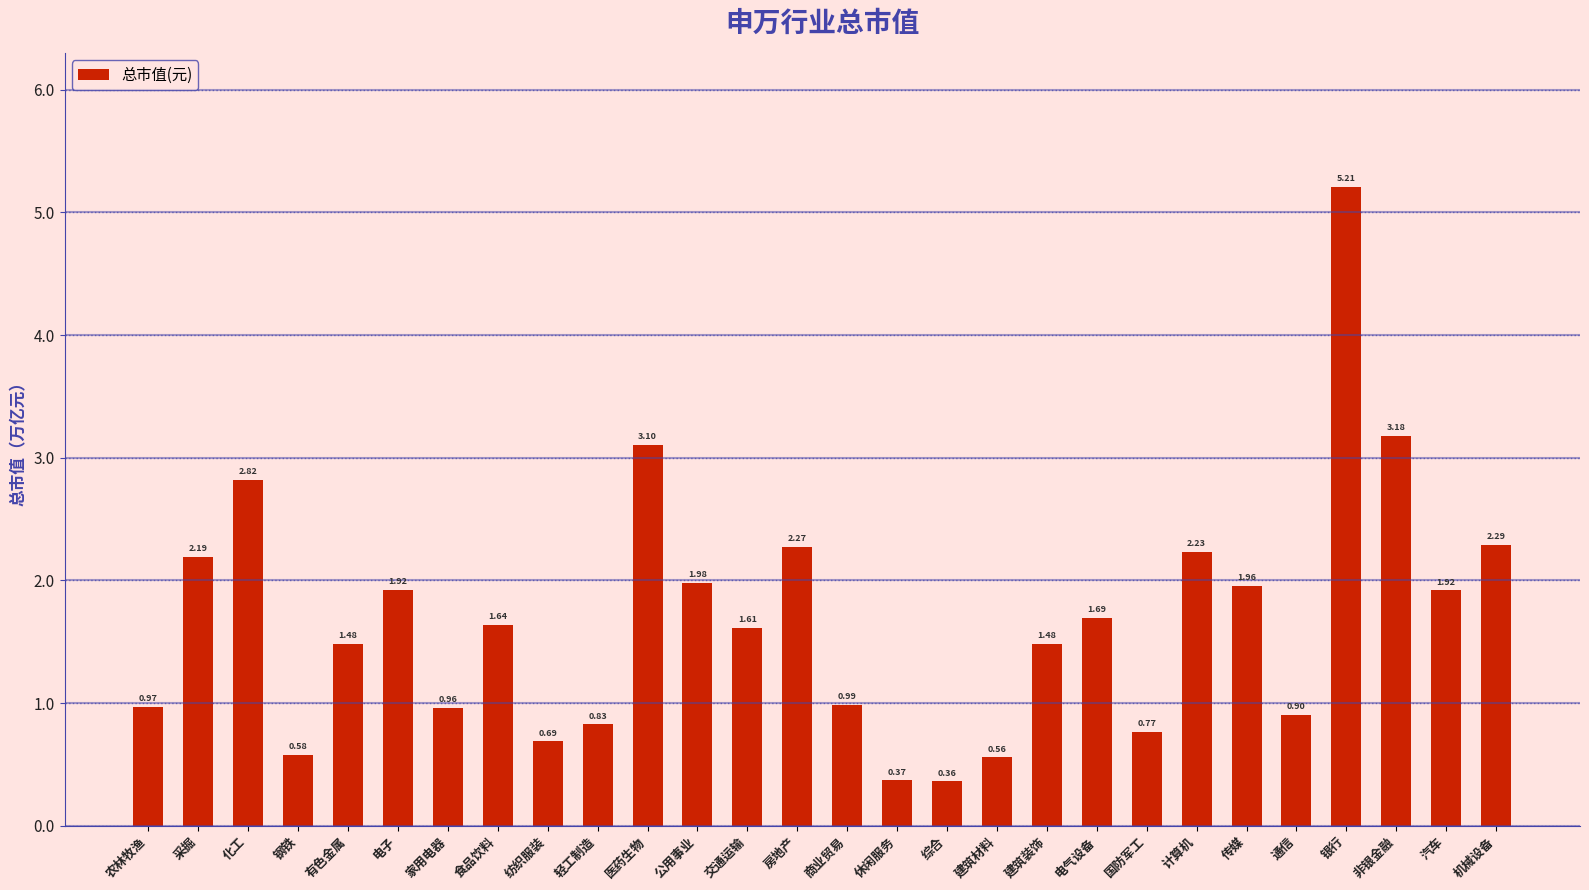

At which label is the value closest to 2?

公用事业